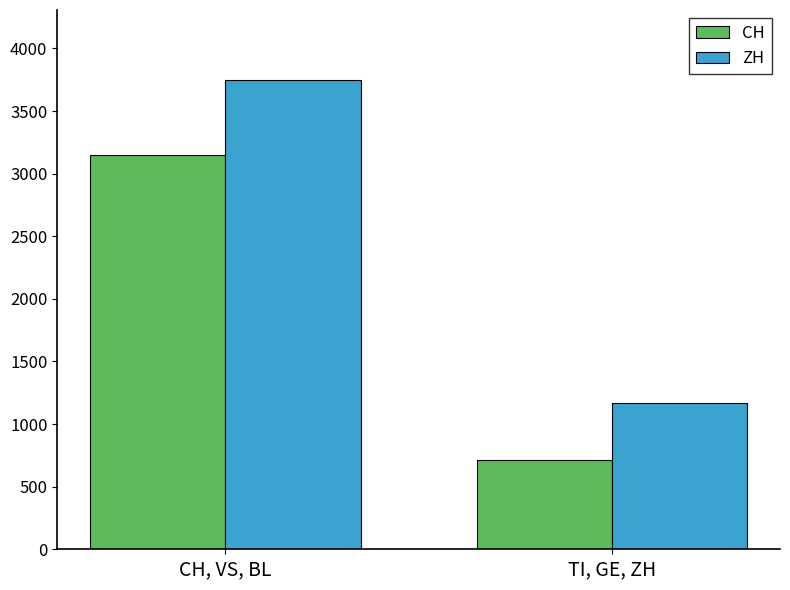

Is the value of CH at TI, GE, ZH greater than the value of ZH at TI, GE, ZH?

No